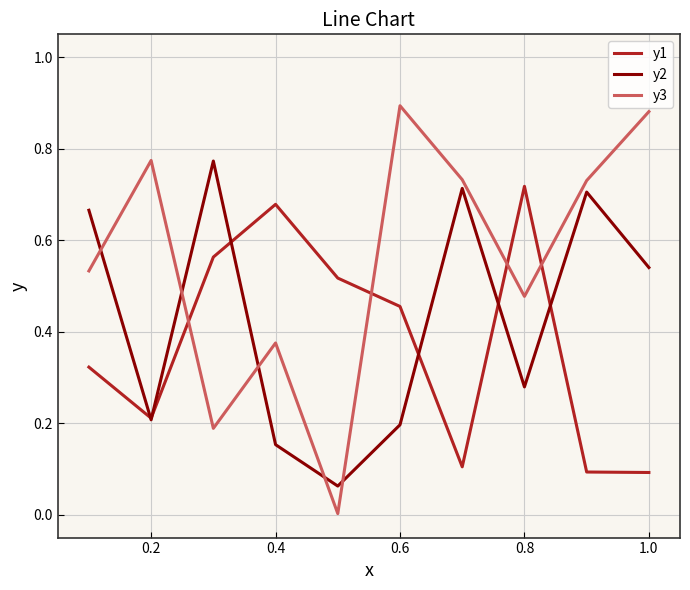

Which series has the largest range (max minus min)?

y3